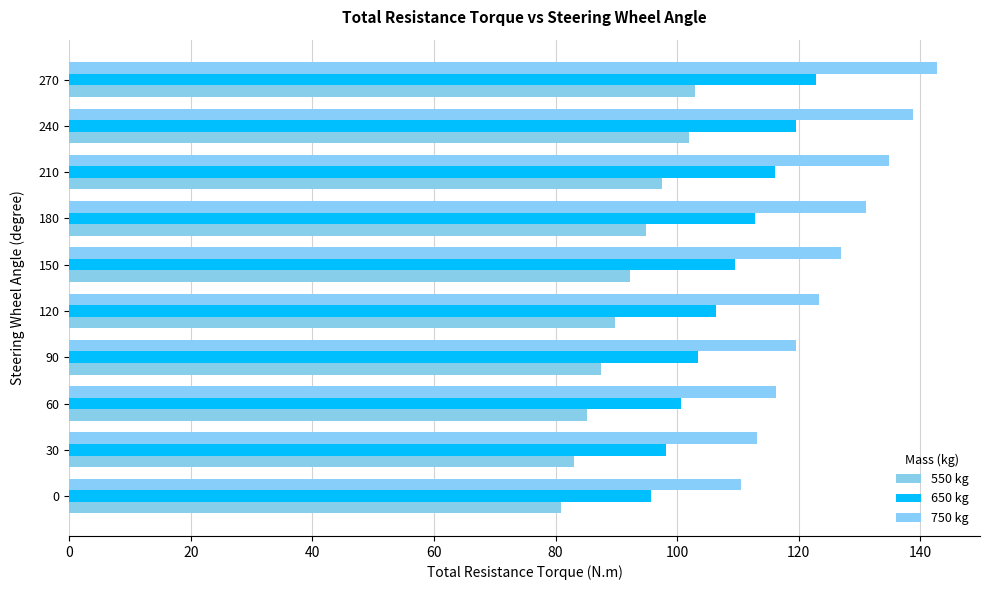

Which series has the largest total across all categories?

750 kg